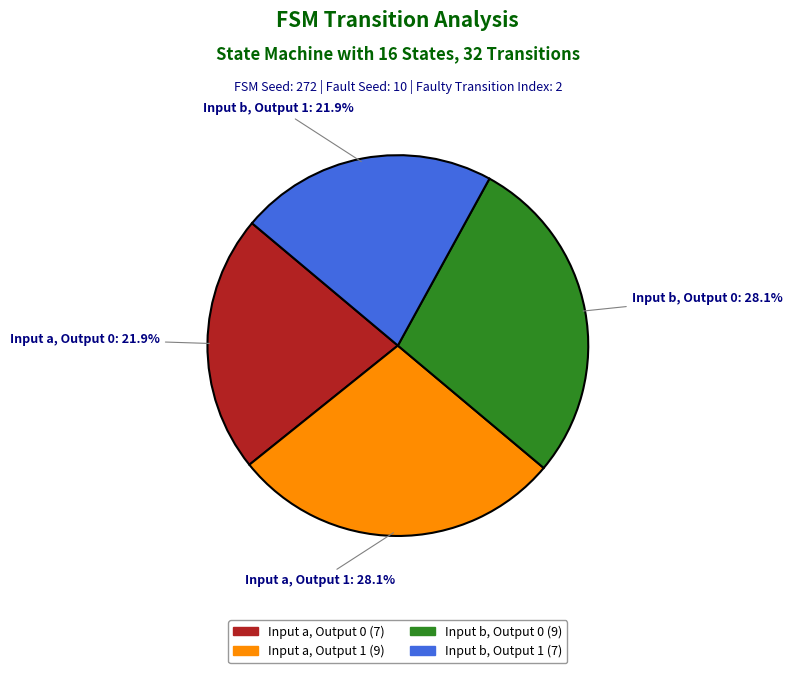

Is there a majority slice in this chart?

No